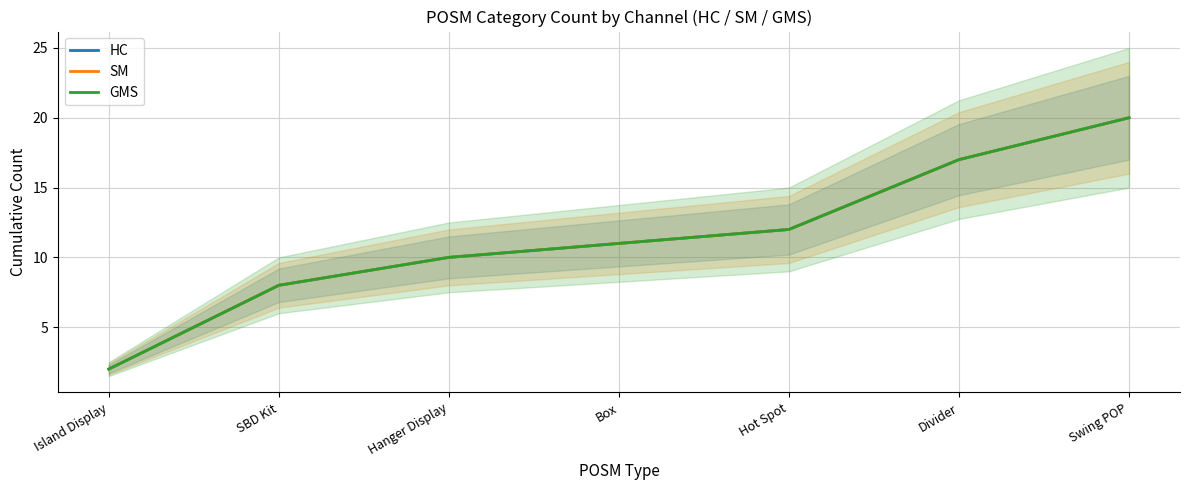

What position from the right is Divider?

2